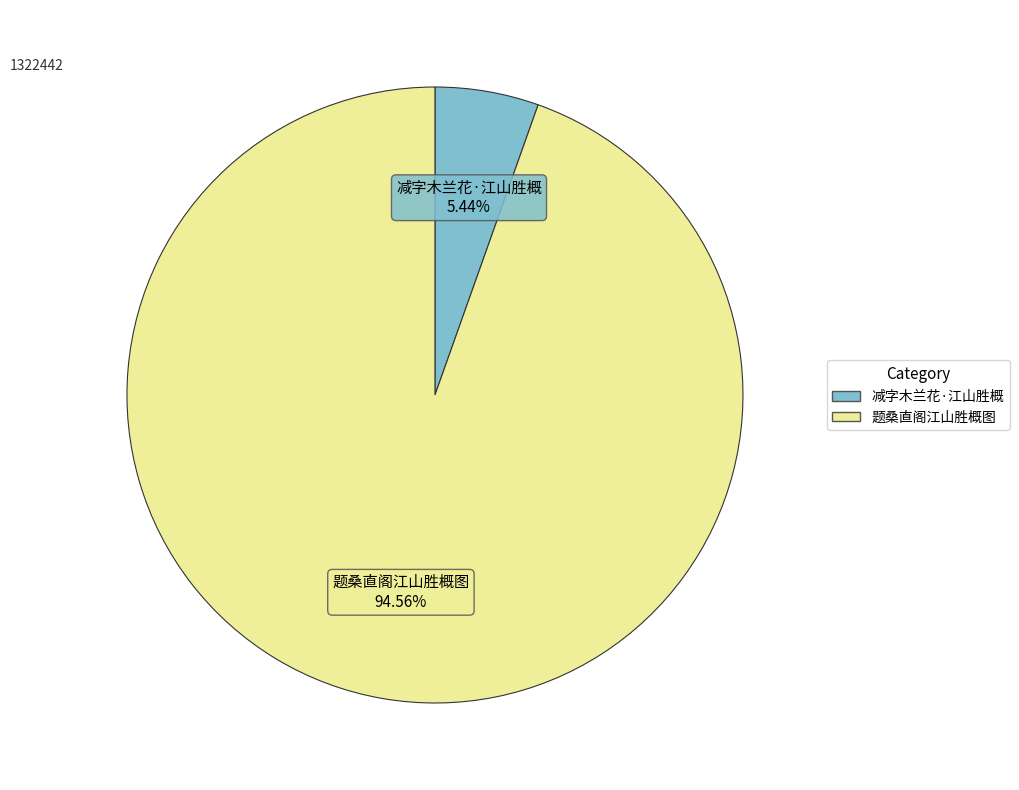

Count the number of slices in the pie.

2